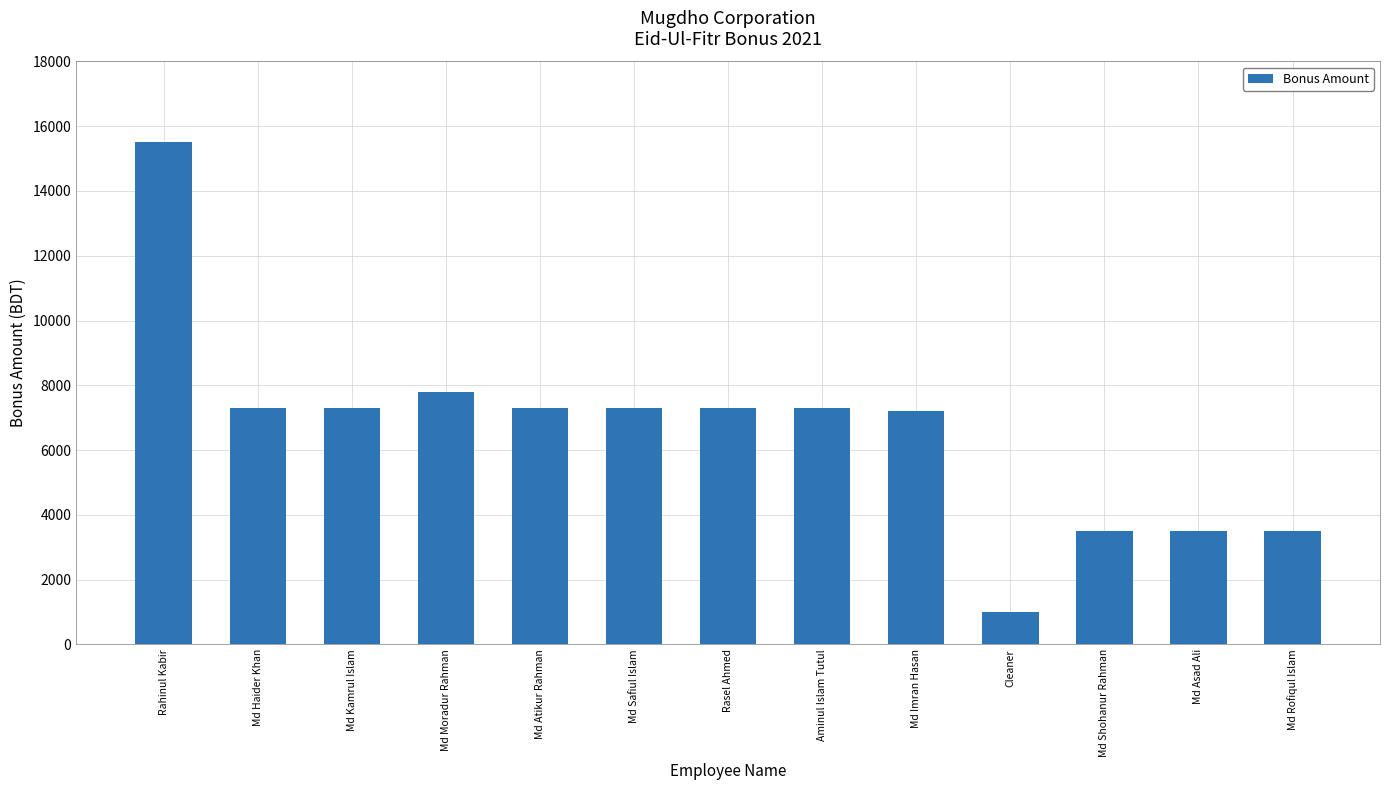

What is the value of the 12th bar from the left?

3500